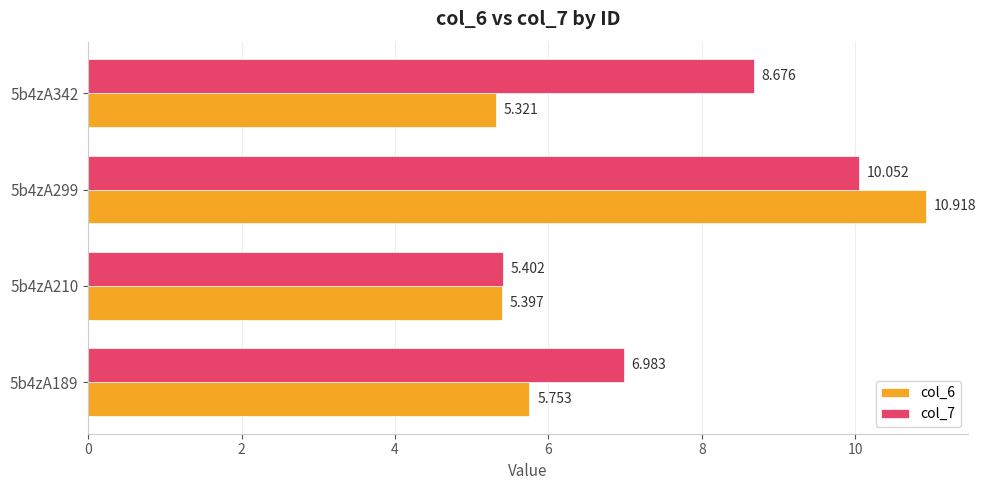

What are all the series names shown in the legend?

col_6, col_7